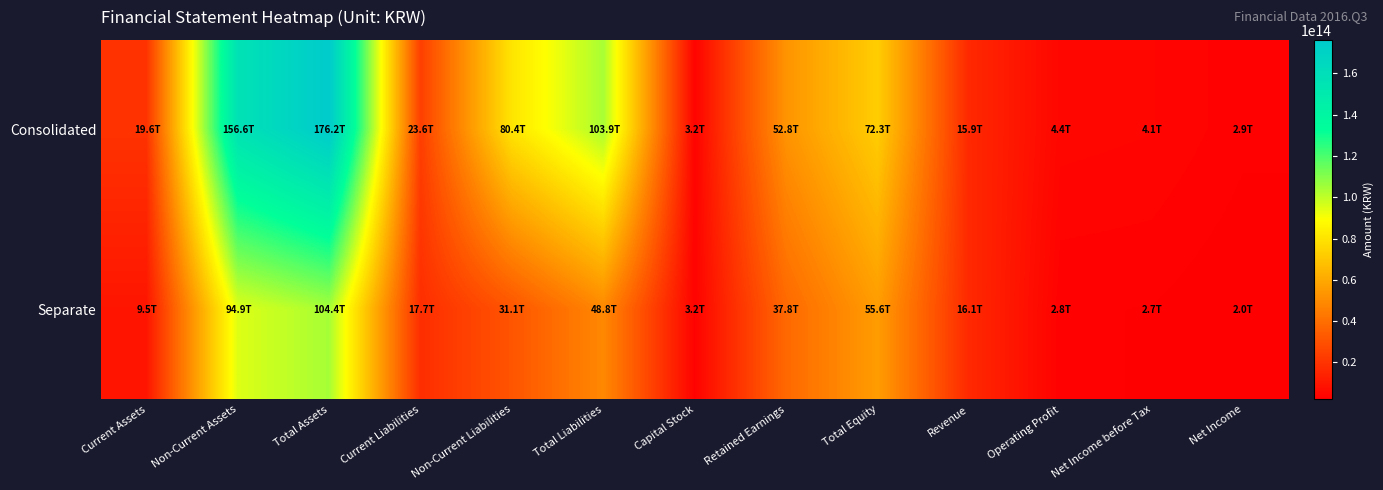

At how many categories does at least one series exceed 17100403553151?

8